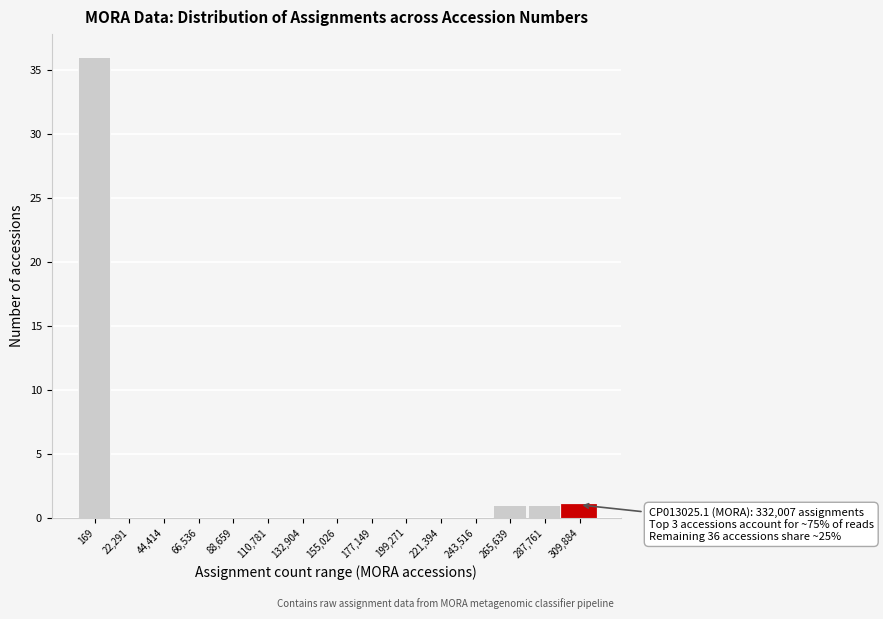

Reading right to left, extract all data points from this chart.

309,884=1	287,761=1	265,639=1	243,516=0	221,394=0	199,271=0	177,149=0	155,026=0	132,904=0	110,781=0	88,659=0	66,536=0	44,414=0	22,291=0	169=36